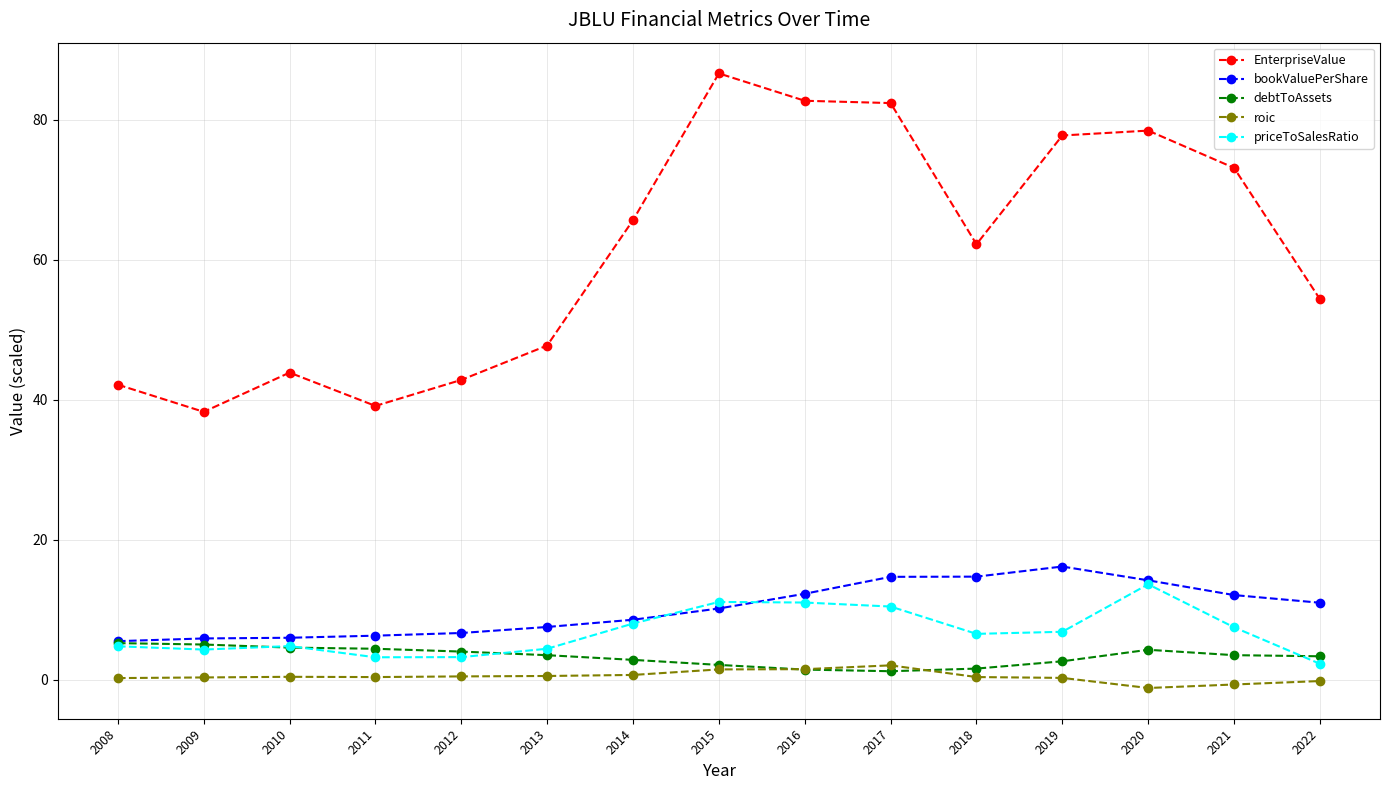

How many series are shown in this chart?

5